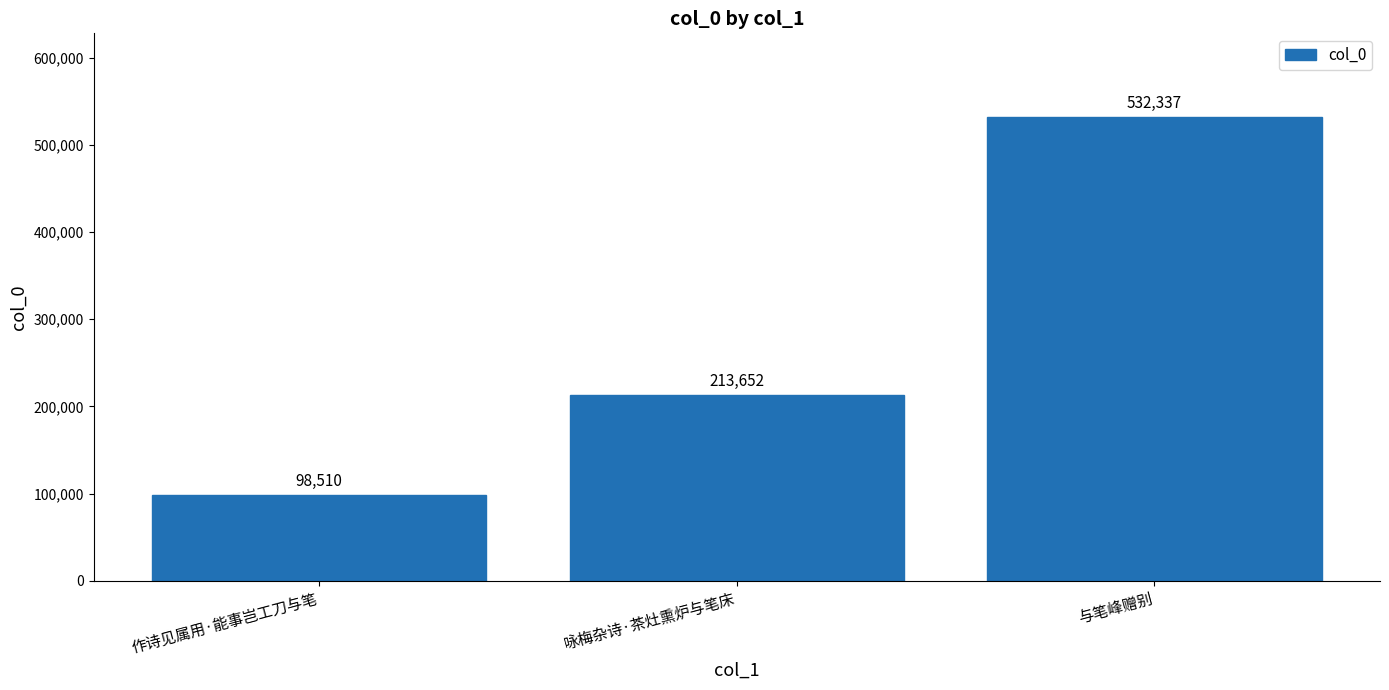

How many values are between 98510 and 532337?

3